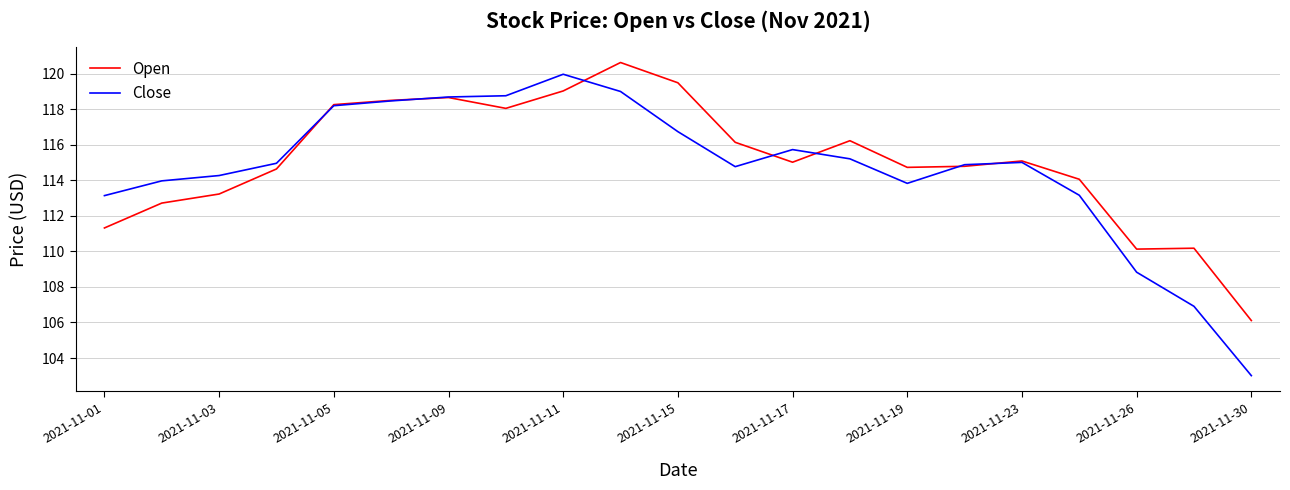

What is the maximum value for Close?

120.0